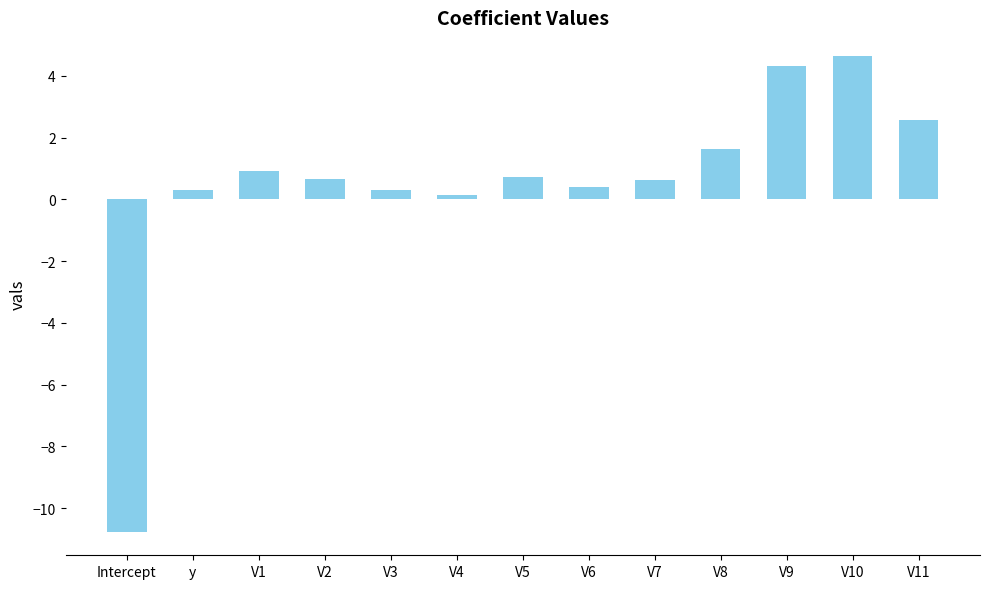

What is the minimum value shown in the chart?

-10.8